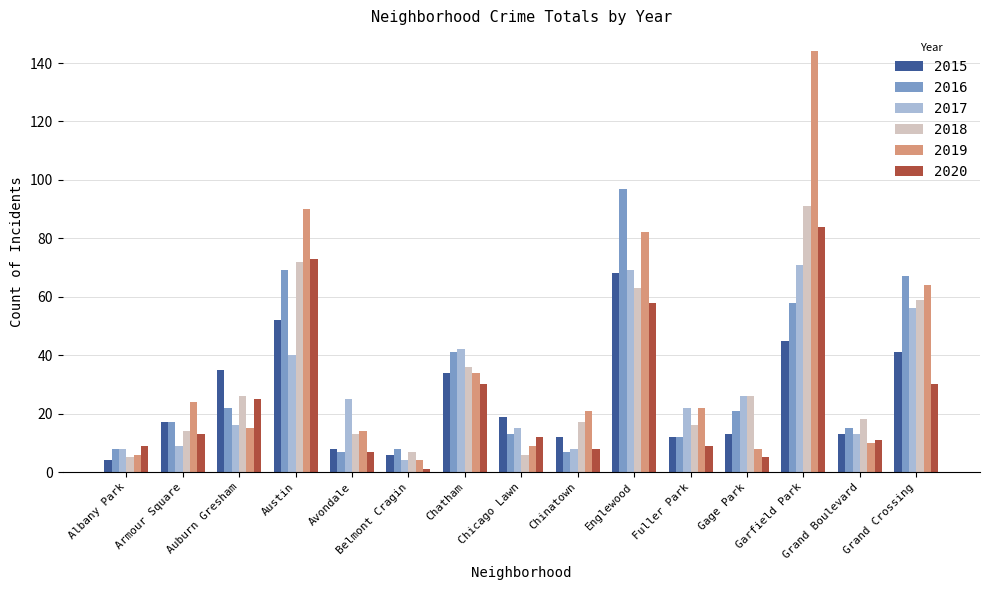

What is the sum of the 2020 values at Auburn Gresham and Englewood?

83